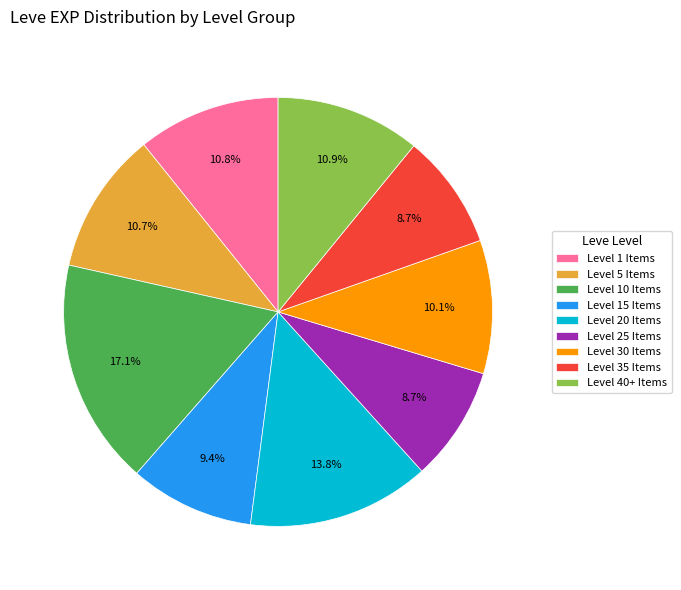

Do Level 35 Items and Level 10 Items together represent more than half of the pie?

No